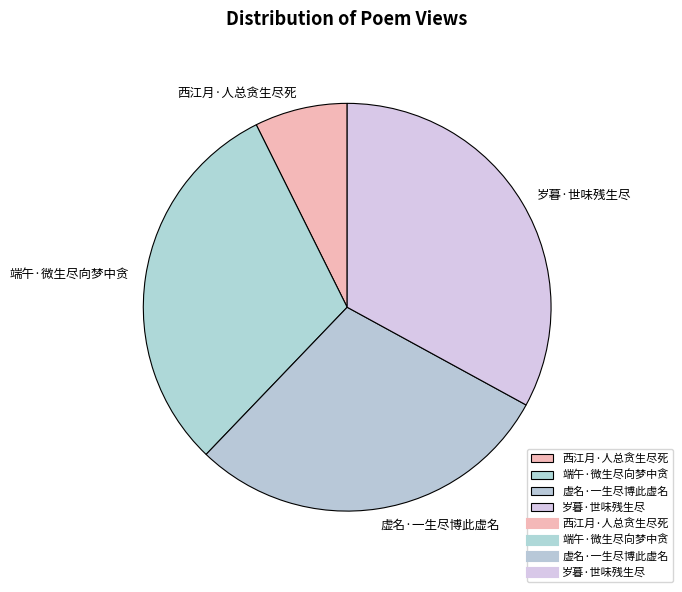

Rank the categories by value from highest to lowest.

岁暮·世味残生尽, 端午·微生尽向梦中贪, 虚名·一生尽博此虚名, 西江月·人总贪生尽死